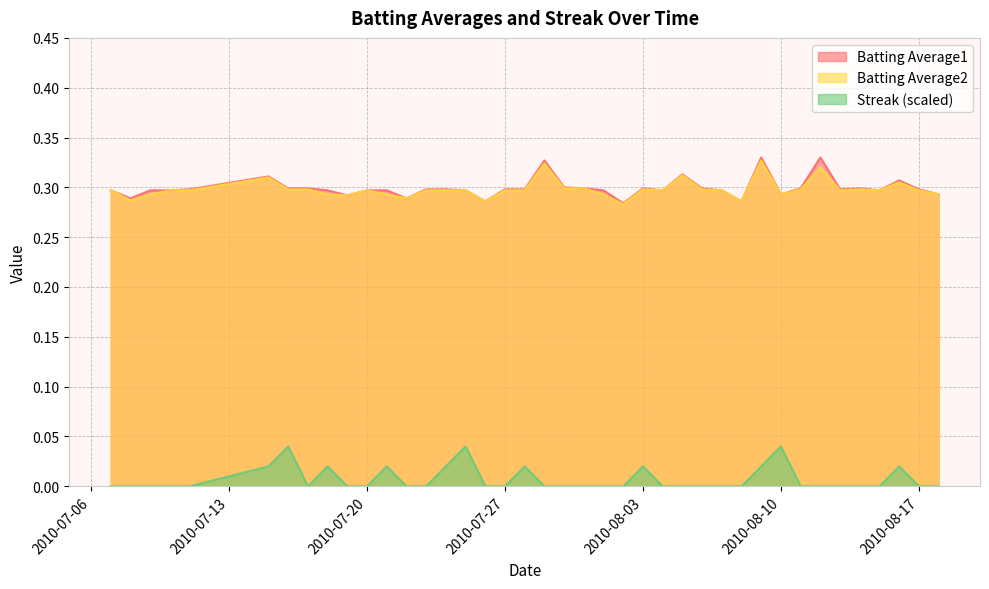

Reading left to right, list all the values displayed in this chart.

Batting Average1: 2010-07-07=0.3	2010-07-08=0.3	2010-07-09=0.3	2010-07-10=0.3	2010-07-11=0.3	2010-07-15=0.3	2010-07-16=0.3	2010-07-17=0.3	2010-07-18=0.3	2010-07-19=0.3	2010-07-20=0.3	2010-07-21=0.3	2010-07-22=0.3	2010-07-23=0.3	2010-07-24=0.3	2010-07-25=0.3	2010-07-26=0.3	2010-07-27=0.3	2010-07-28=0.3	2010-07-29=0.3	2010-07-30=0.3	2010-07-31=0.3	2010-08-01=0.3	2010-08-02=0.3	2010-08-03=0.3	2010-08-04=0.3	2010-08-05=0.3	2010-08-06=0.3	2010-08-07=0.3	2010-08-08=0.3	2010-08-09=0.3	2010-08-10=0.3	2010-08-11=0.3	2010-08-12=0.3	2010-08-13=0.3	2010-08-14=0.3	2010-08-15=0.3	2010-08-16=0.3	2010-08-17=0.3	2010-08-18=0.3
Batting Average2: 2010-07-07=0.3	2010-07-08=0.3	2010-07-09=0.3	2010-07-10=0.3	2010-07-11=0.3	2010-07-15=0.3	2010-07-16=0.3	2010-07-17=0.3	2010-07-18=0.3	2010-07-19=0.3	2010-07-20=0.3	2010-07-21=0.3	2010-07-22=0.3	2010-07-23=0.3	2010-07-24=0.3	2010-07-25=0.3	2010-07-26=0.3	2010-07-27=0.3	2010-07-28=0.3	2010-07-29=0.3	2010-07-30=0.3	2010-07-31=0.3	2010-08-01=0.3	2010-08-02=0.3	2010-08-03=0.3	2010-08-04=0.3	2010-08-05=0.3	2010-08-06=0.3	2010-08-07=0.3	2010-08-08=0.3	2010-08-09=0.3	2010-08-10=0.3	2010-08-11=0.3	2010-08-12=0.3	2010-08-13=0.3	2010-08-14=0.3	2010-08-15=0.3	2010-08-16=0.3	2010-08-17=0.3	2010-08-18=0.3
Streak: 2010-07-07=0.0	2010-07-08=0.0	2010-07-09=0.0	2010-07-10=0.0	2010-07-11=0.0	2010-07-15=0.0	2010-07-16=0.0	2010-07-17=0.0	2010-07-18=0.0	2010-07-19=0.0	2010-07-20=0.0	2010-07-21=0.0	2010-07-22=0.0	2010-07-23=0.0	2010-07-24=0.0	2010-07-25=0.0	2010-07-26=0.0	2010-07-27=0.0	2010-07-28=0.0	2010-07-29=0.0	2010-07-30=0.0	2010-07-31=0.0	2010-08-01=0.0	2010-08-02=0.0	2010-08-03=0.0	2010-08-04=0.0	2010-08-05=0.0	2010-08-06=0.0	2010-08-07=0.0	2010-08-08=0.0	2010-08-09=0.0	2010-08-10=0.0	2010-08-11=0.0	2010-08-12=0.0	2010-08-13=0.0	2010-08-14=0.0	2010-08-15=0.0	2010-08-16=0.0	2010-08-17=0.0	2010-08-18=0.0